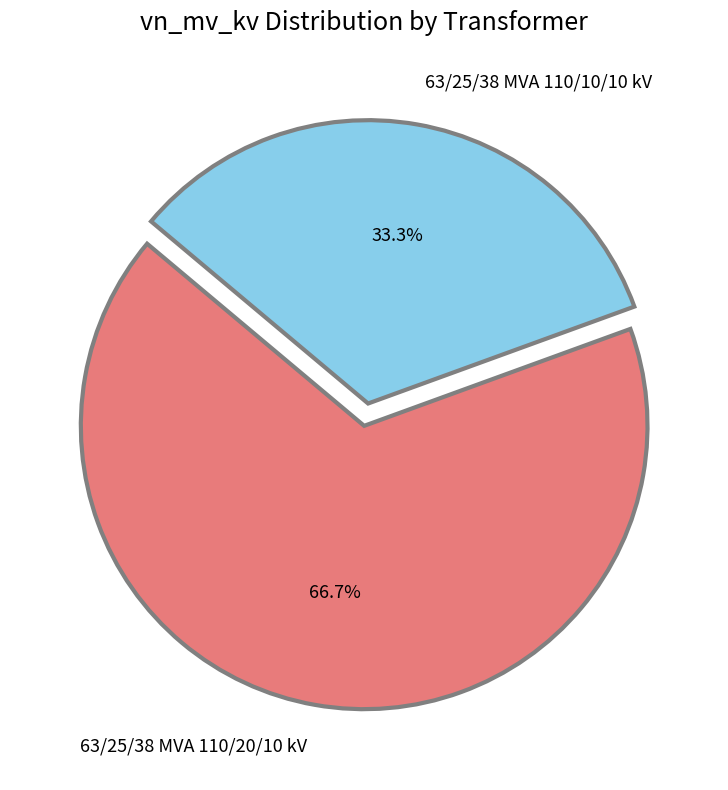

What is the smallest slice in the pie chart?

63/25/38 MVA 110/10/10 kV